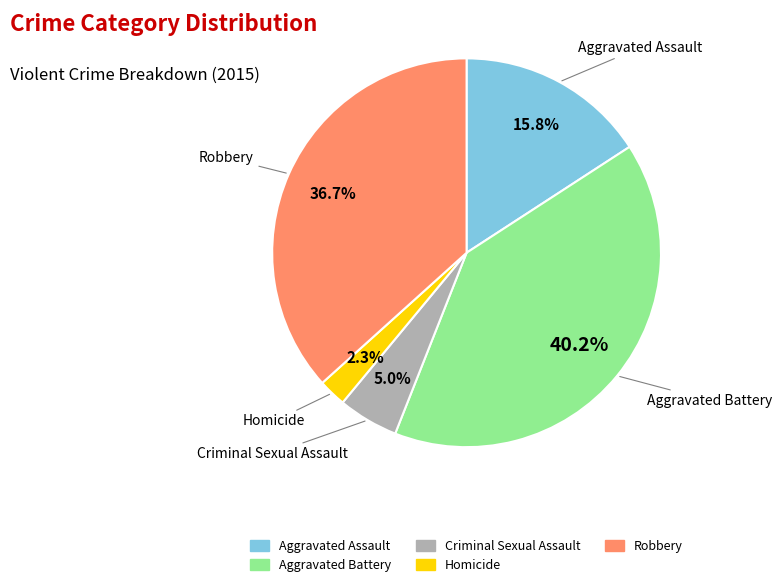

To the nearest percent, what is the combined percentage of Aggravated Assault and Criminal Sexual Assault?

21%